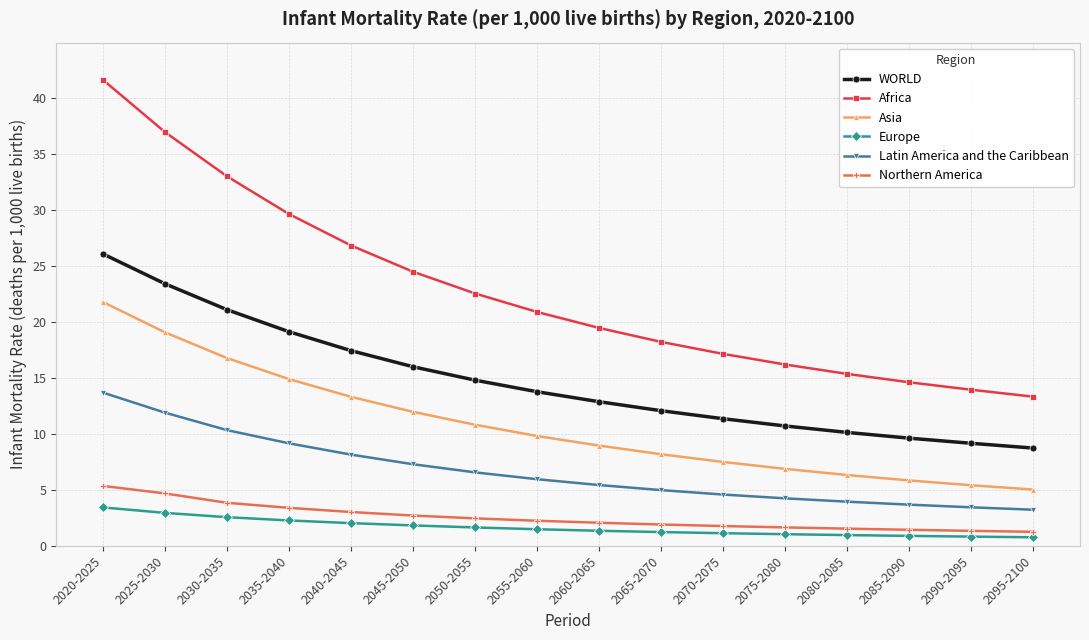

Between 2040-2045 and 2060-2065, which series saw the biggest shift?

Africa